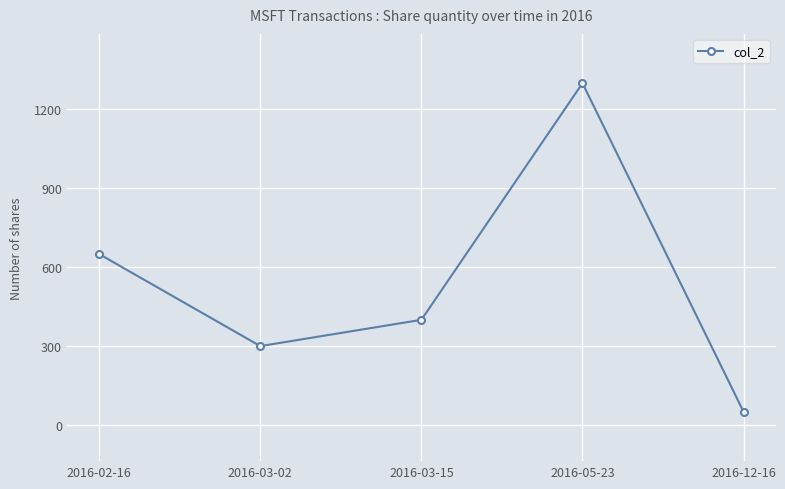

Read the value at 2016-12-16.

50